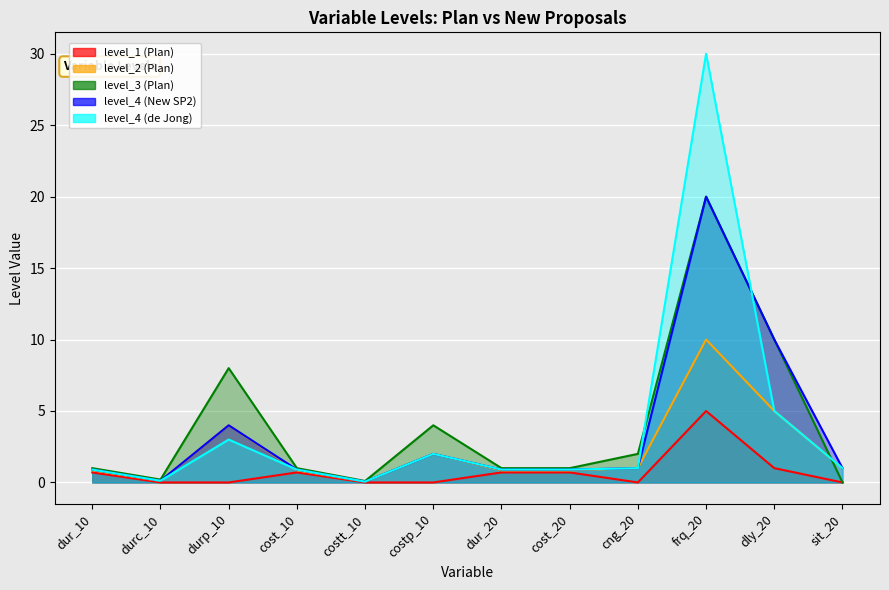

Reading right to left, extract all data points from this chart.

level_1 (Plan): 0.0	1.0	5.0	0.0	0.7	0.7	0.0	0.0	0.7	0.0	0.0	0.7
level_2 (Plan): 1.0	5.0	10.0	1.0	0.8	0.8	2.0	0.1	0.8	4.0	0.1	0.8
level_3 (Plan): 0.0	10.0	20.0	2.0	1.0	1.0	4.0	0.1	1.0	8.0	0.2	1.0
level_4 (New SP2): 1.0	10.0	20.0	1.0	0.9	0.9	2.0	0.1	0.9	4.0	0.1	0.9
level_4 (de Jong): 1.0	5.0	30.0	1.0	0.9	0.9	2.0	0.1	0.9	3.0	0.1	0.9